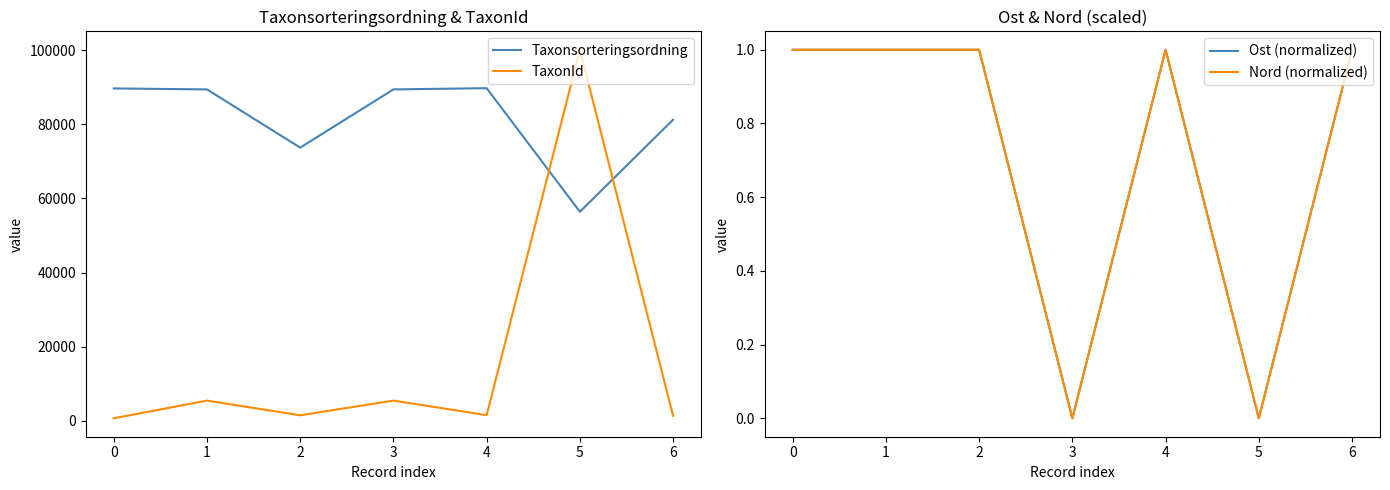

Which series has the largest total across all categories?

Taxonsorteringsordning